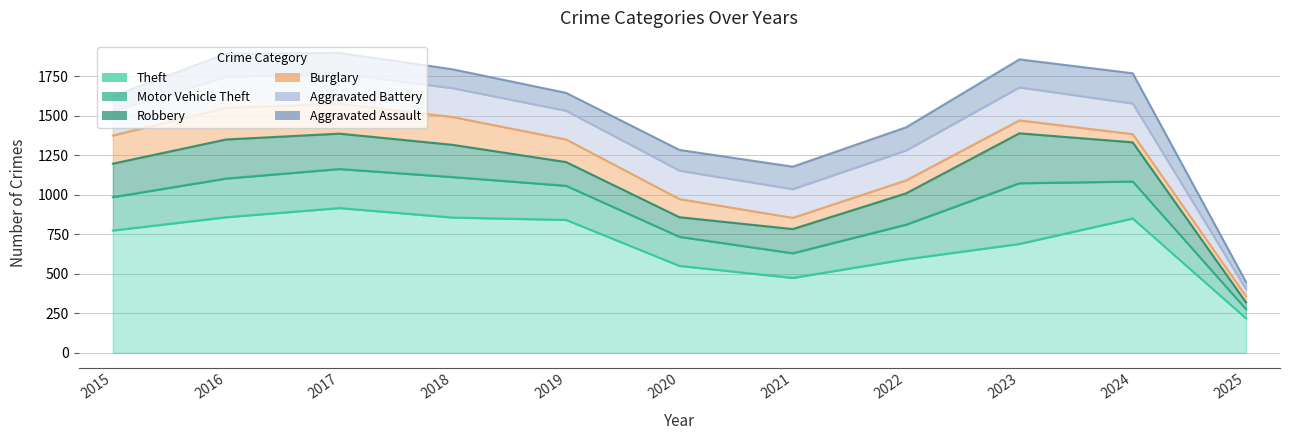

How many categories are shown in the chart?

11